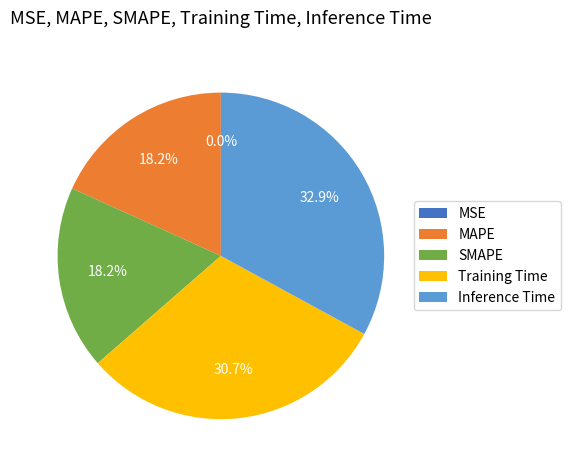

The SMAPE slice represents 5% of the pie. True or false?

False